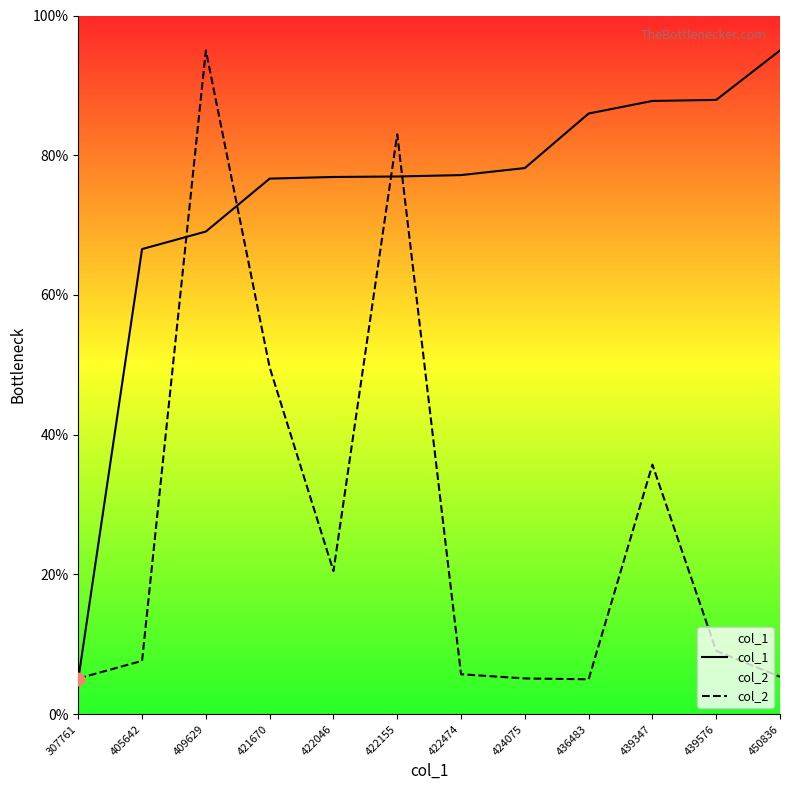

What is the total value across all series at 422046?

97.4